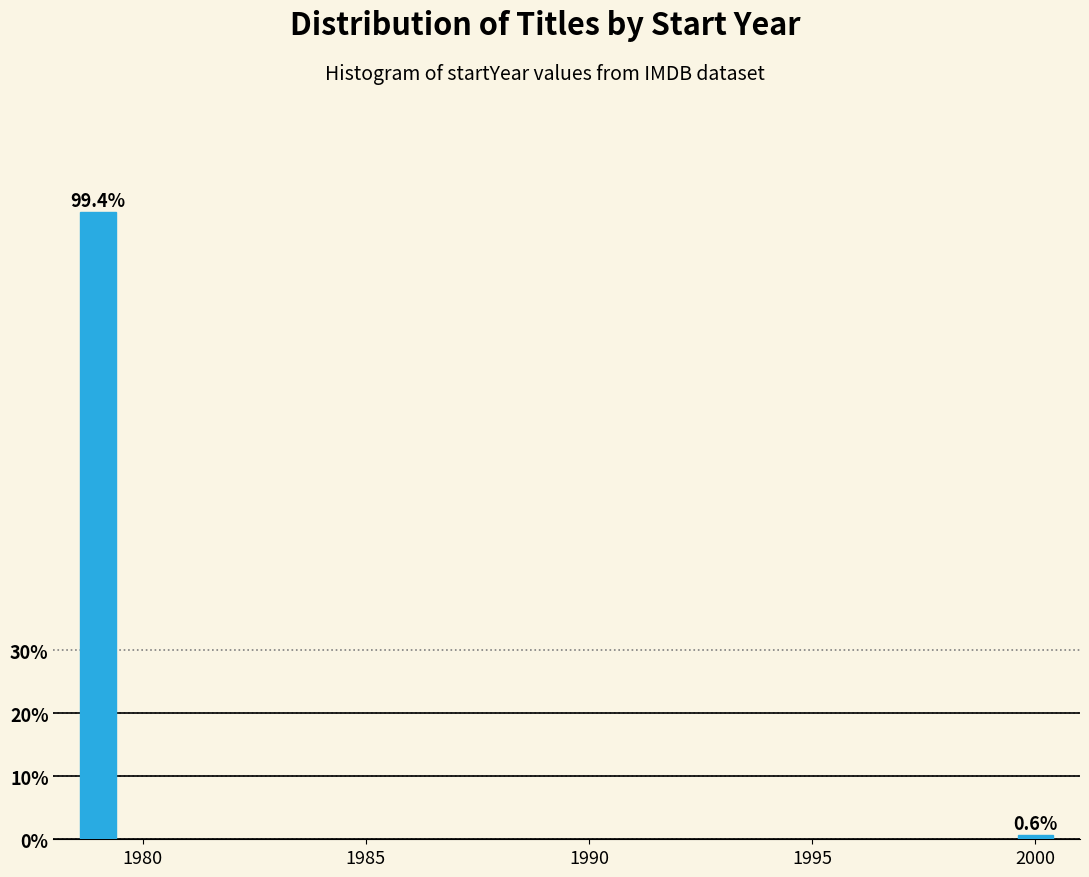

Reading left to right, list all the values displayed in this chart.

1980=99.4	2000=0.6